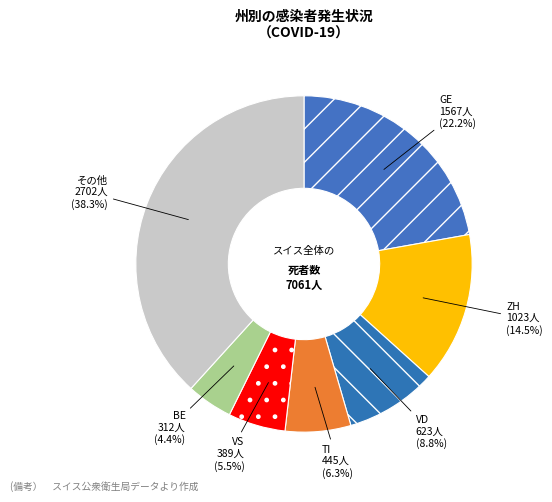

How many slices are in this pie chart?

7